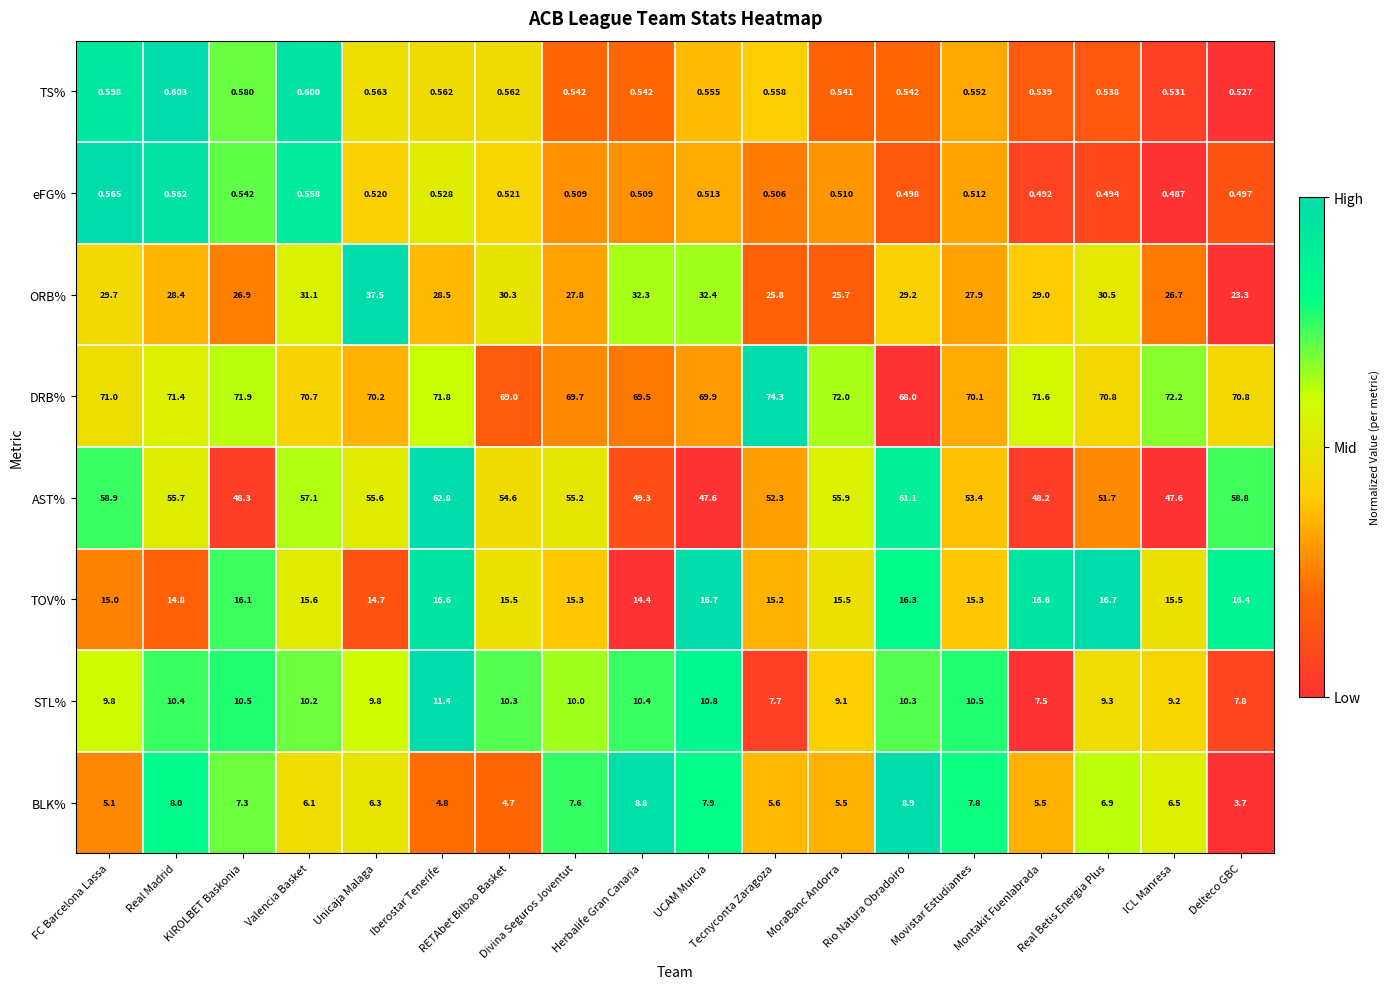

Rank the series at ICL Manresa from lowest to highest value.

eFG%, TS%, BLK%, STL%, TOV%, ORB%, AST%, DRB%